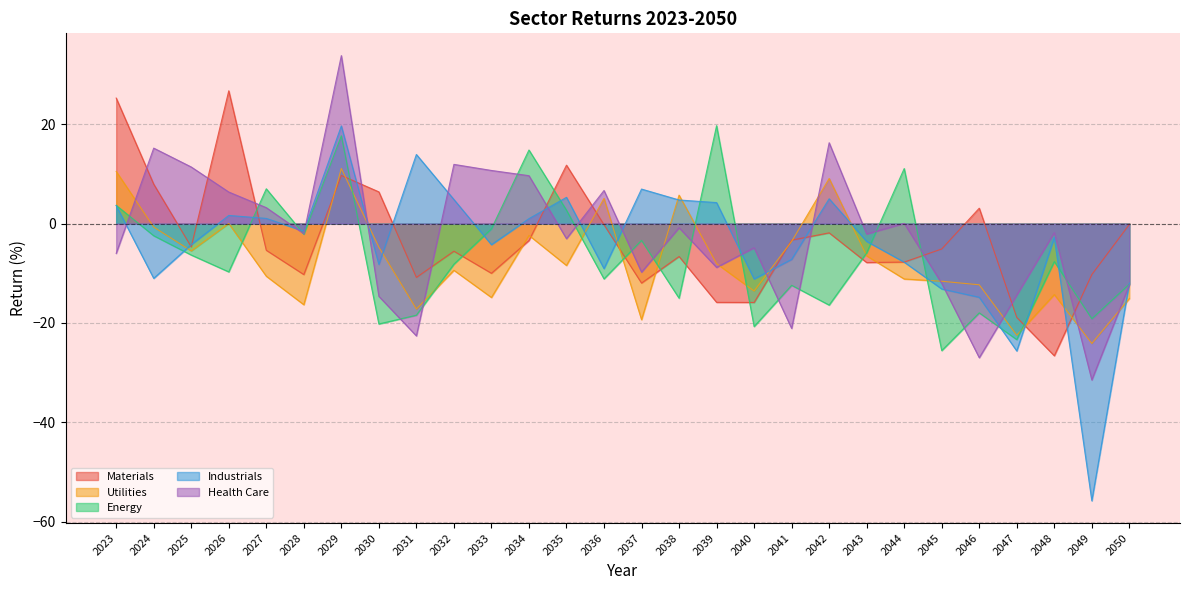

True or false: Utilities has a value of -11.6 at 2045.

True